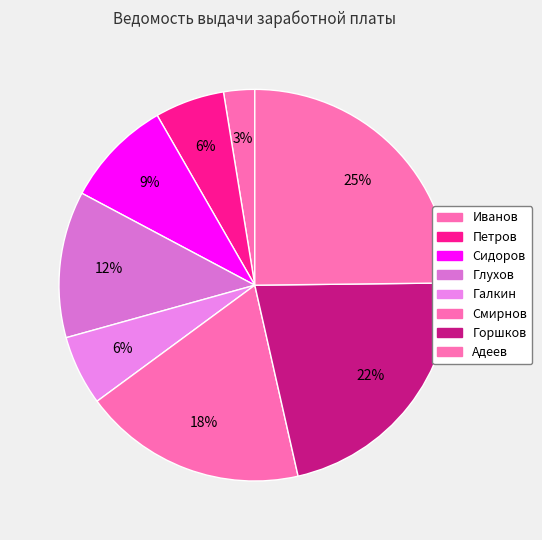

How many slices are in this pie chart?

8